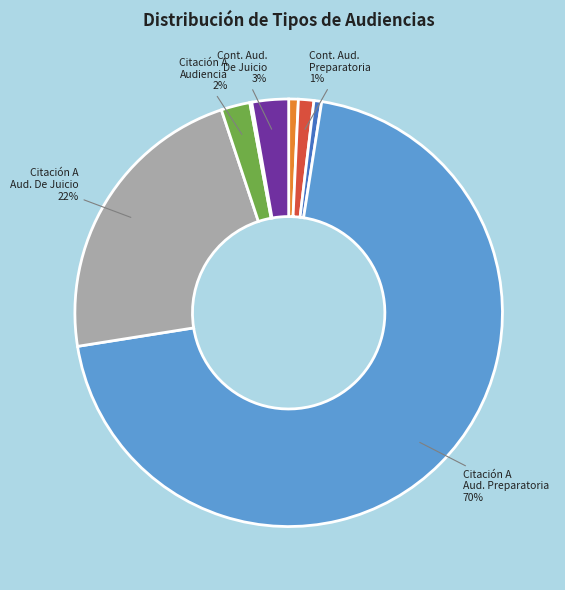

Is there a majority slice in this chart?

Yes